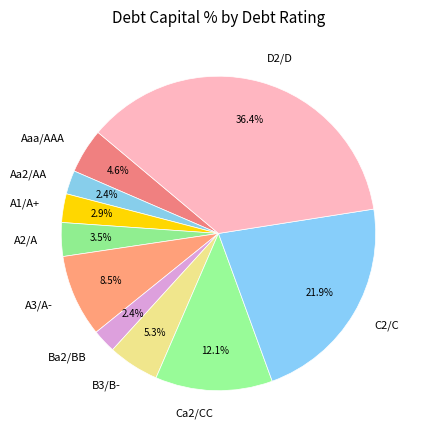

What percentage is NOT represented by Aaa/AAA?

95.4%